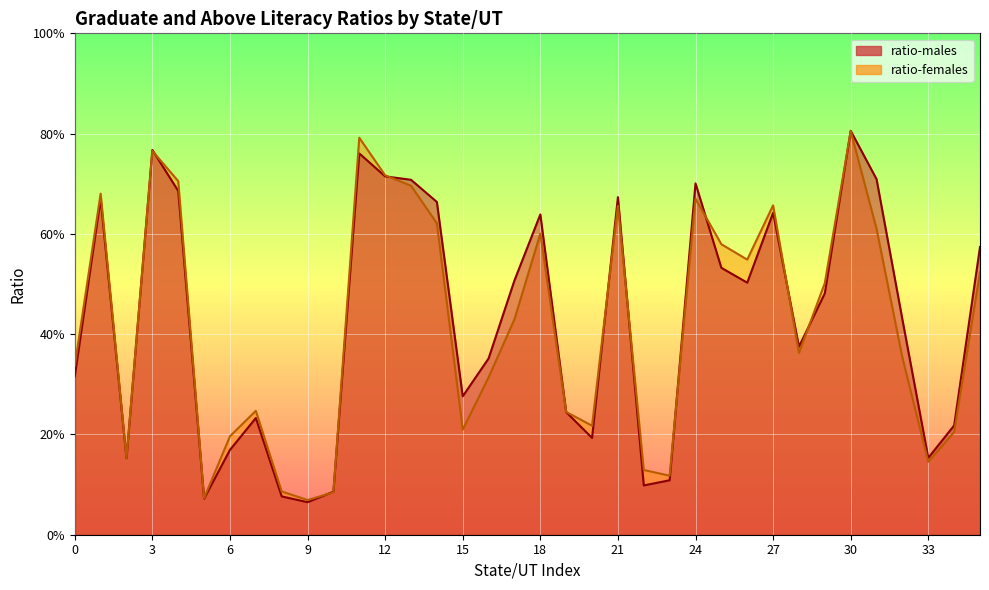

Reading left to right, list all the values displayed in this chart.

ratio-males: 0=0.3	1=0.7	2=0.2	3=0.8	4=0.7	5=0.1	6=0.2	7=0.2	8=0.1	9=0.1	10=0.1	11=0.8	12=0.7	13=0.7	14=0.7	15=0.3	16=0.4	17=0.5	18=0.6	19=0.2	20=0.2	21=0.7	22=0.1	23=0.1	24=0.7	25=0.5	26=0.5	27=0.6	28=0.4	29=0.5	30=0.8	31=0.7	32=0.4	33=0.2	34=0.2	35=0.6
ratio-females: 0=0.3	1=0.7	2=0.2	3=0.8	4=0.7	5=0.1	6=0.2	7=0.2	8=0.1	9=0.1	10=0.1	11=0.8	12=0.7	13=0.7	14=0.6	15=0.2	16=0.3	17=0.4	18=0.6	19=0.2	20=0.2	21=0.7	22=0.1	23=0.1	24=0.7	25=0.6	26=0.5	27=0.7	28=0.4	29=0.5	30=0.8	31=0.6	32=0.4	33=0.1	34=0.2	35=0.5